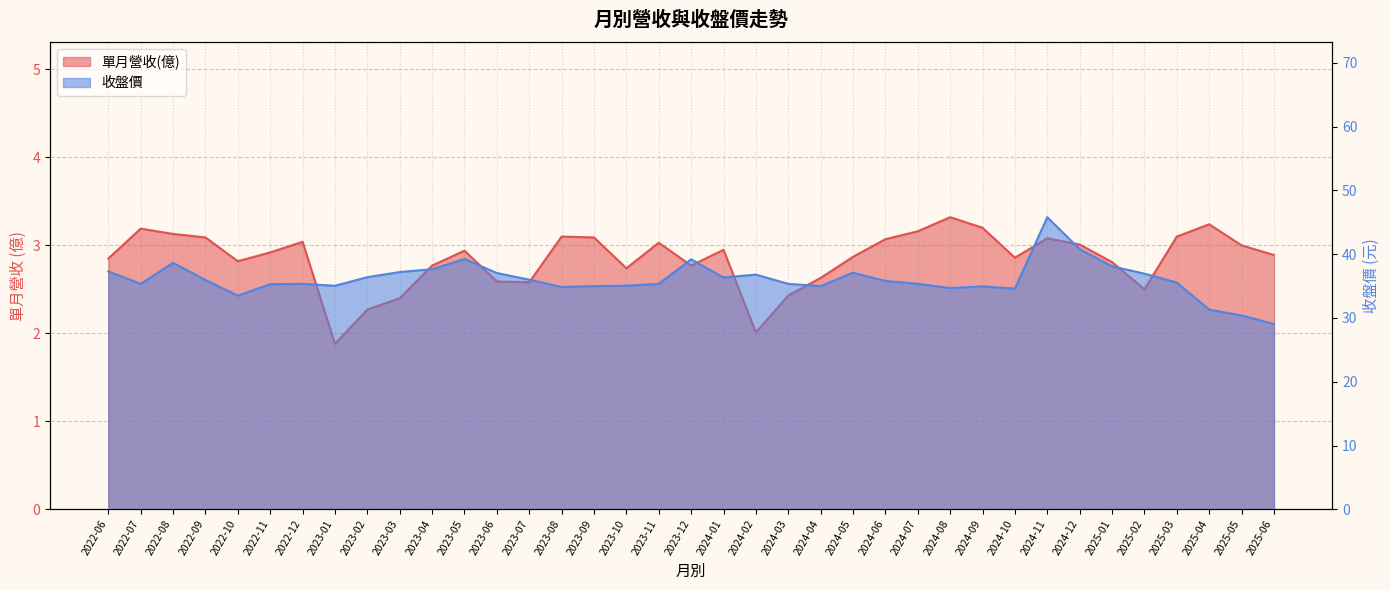

At 2022-09, list the series in order from largest to smallest.

收盤價, 單月營收(億)